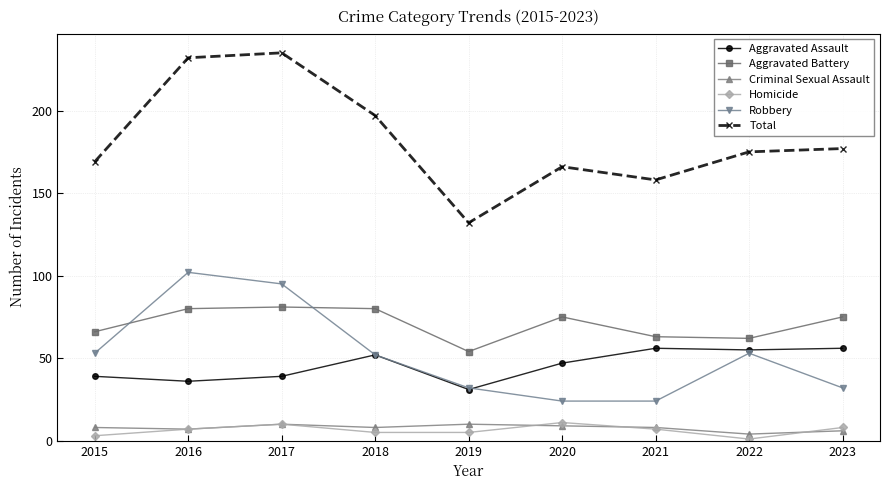

What is the difference between the highest and lowest values at 2022?

174